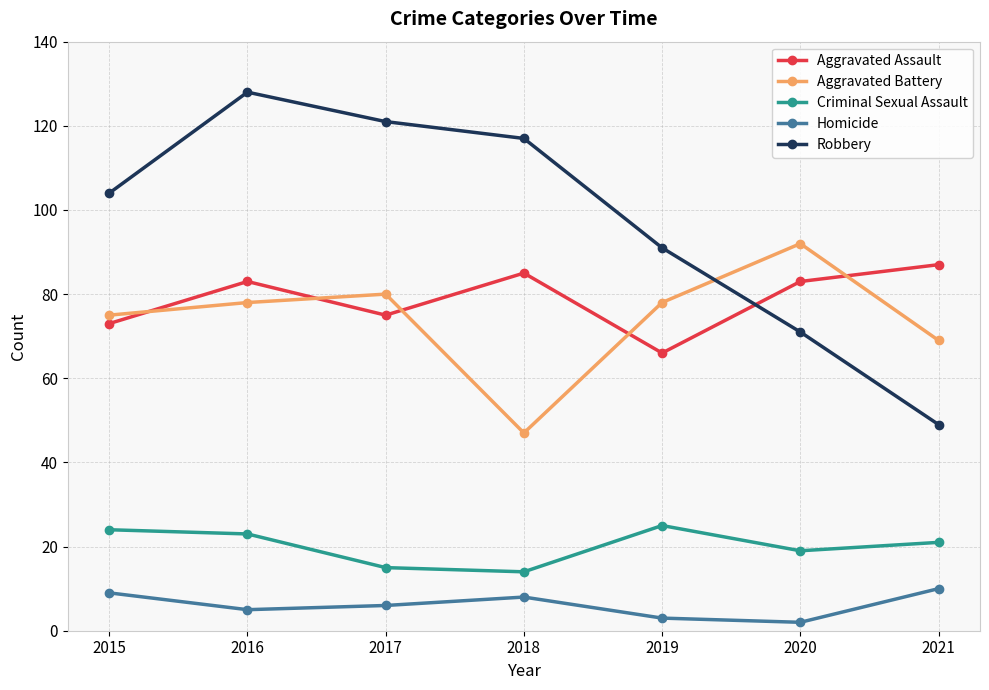

Reading left to right, list all the values displayed in this chart.

Aggravated Assault: 2015=73	2016=83	2017=75	2018=85	2019=66	2020=83	2021=87
Aggravated Battery: 2015=75	2016=78	2017=80	2018=47	2019=78	2020=92	2021=69
Criminal Sexual Assault: 2015=24	2016=23	2017=15	2018=14	2019=25	2020=19	2021=21
Homicide: 2015=9	2016=5	2017=6	2018=8	2019=3	2020=2	2021=10
Robbery: 2015=104	2016=128	2017=121	2018=117	2019=91	2020=71	2021=49